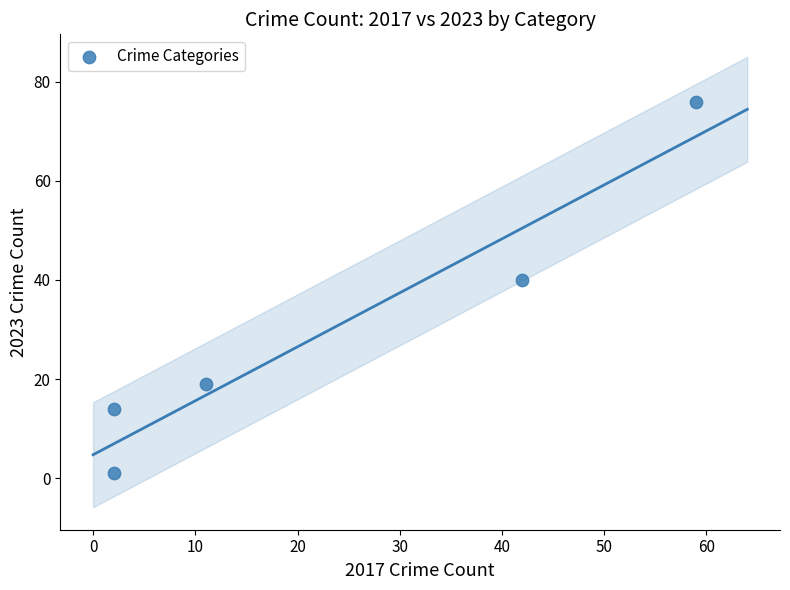

What is the range of X values (max minus min)?

57